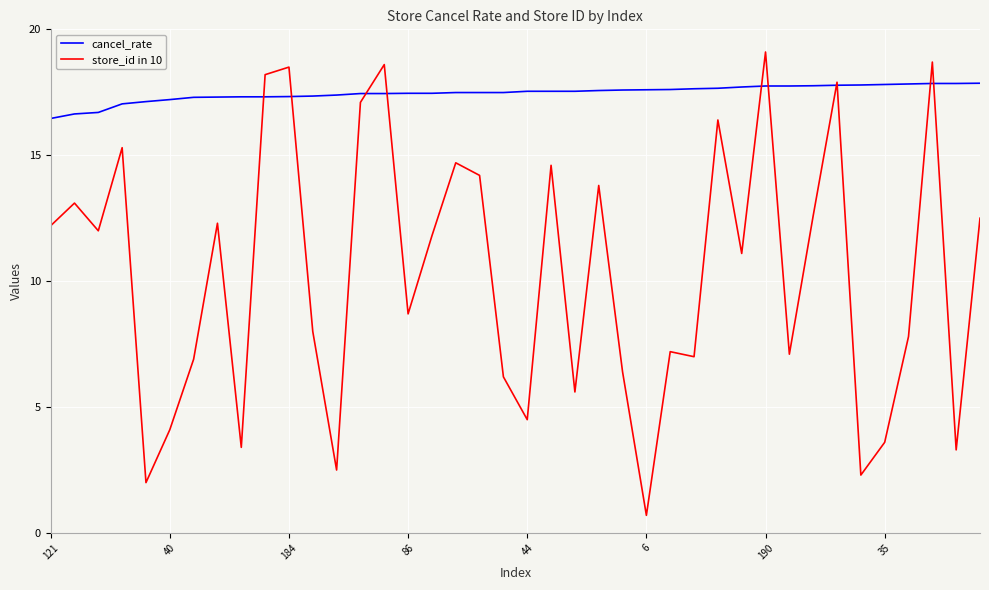

Which series has the largest total across all categories?

cancel_rate